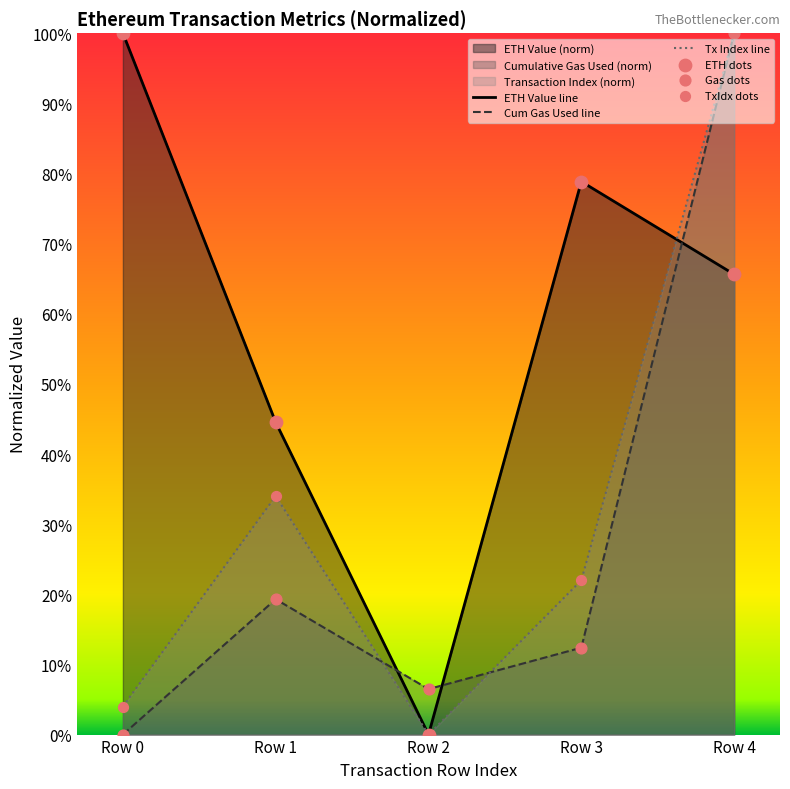

Is the value of ETH Value line at Row 3 greater than the value of Tx Index line at Row 4?

No